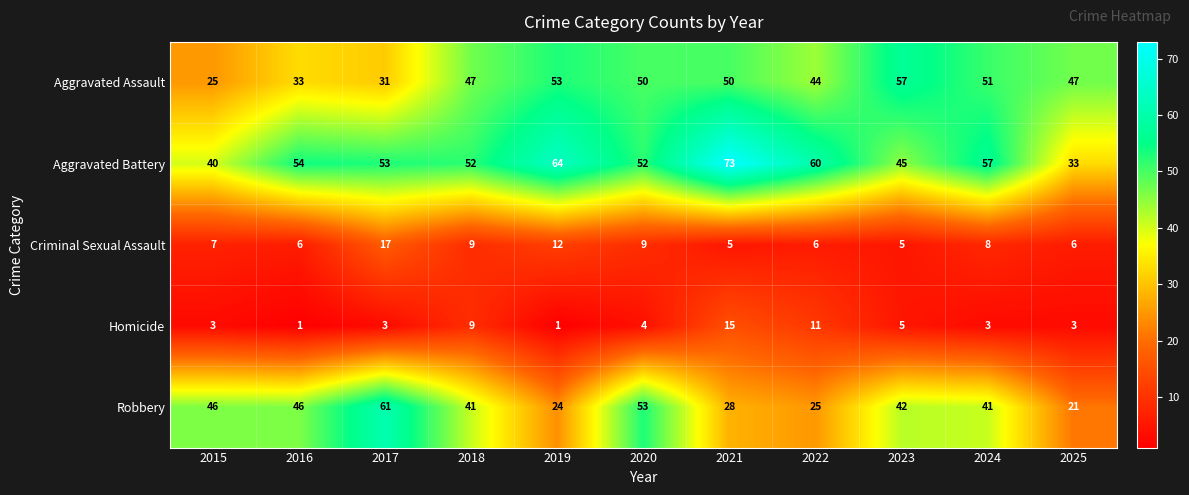

Count the number of categories in the chart.

11